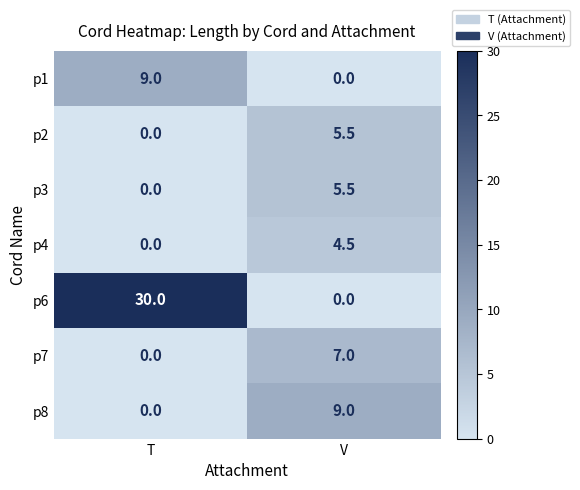

Where is p8 nearest to the value 4?

T